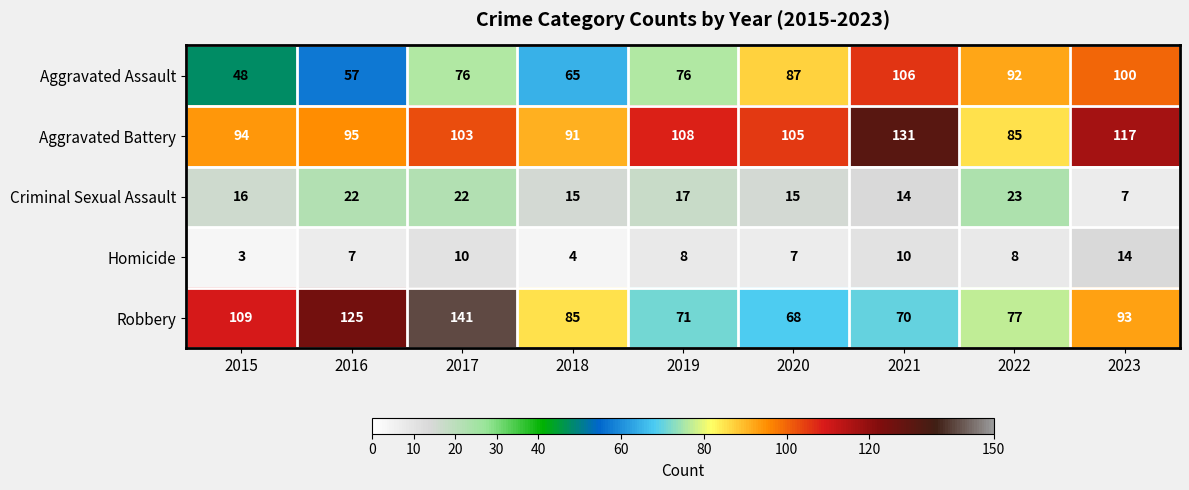

What is the total value across all series at 2017?

352